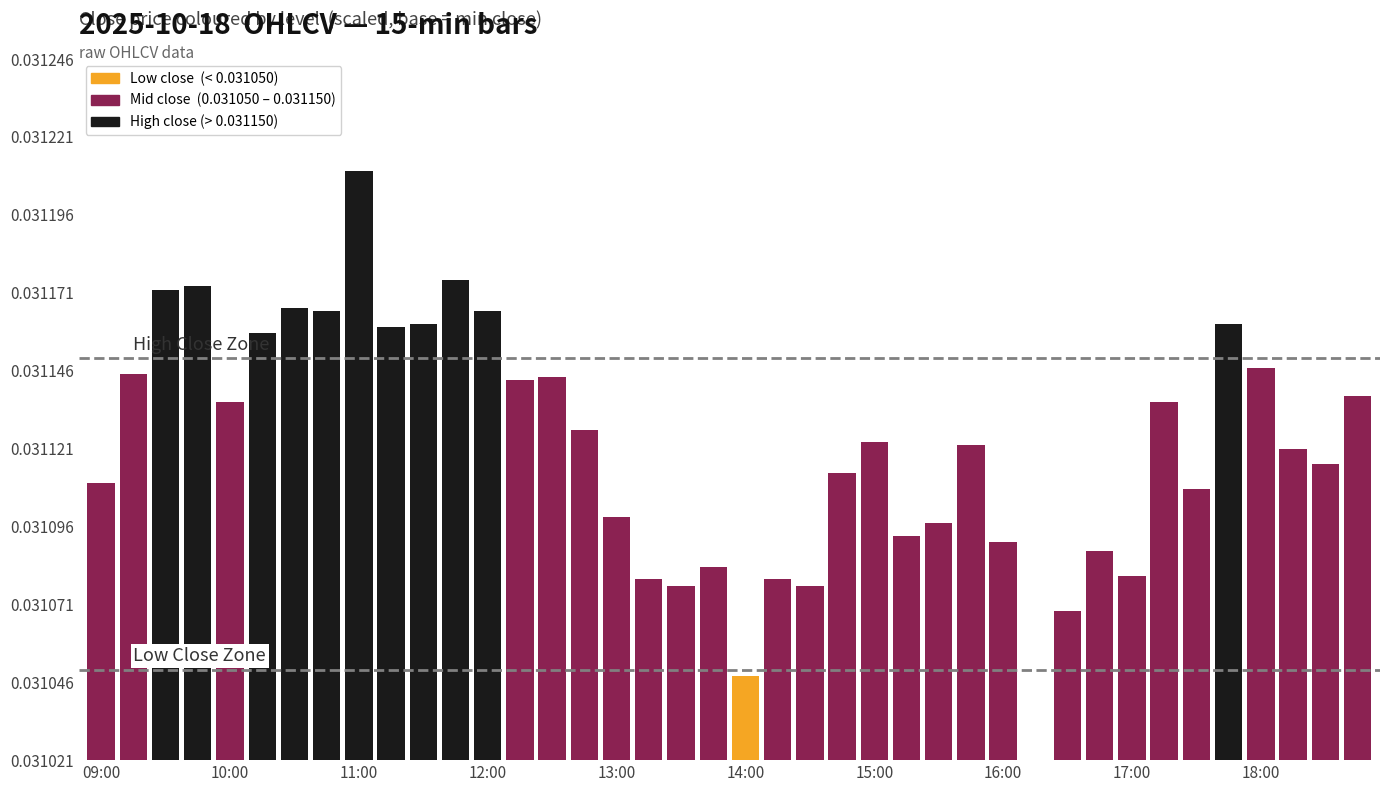

Are the bars horizontal?

No